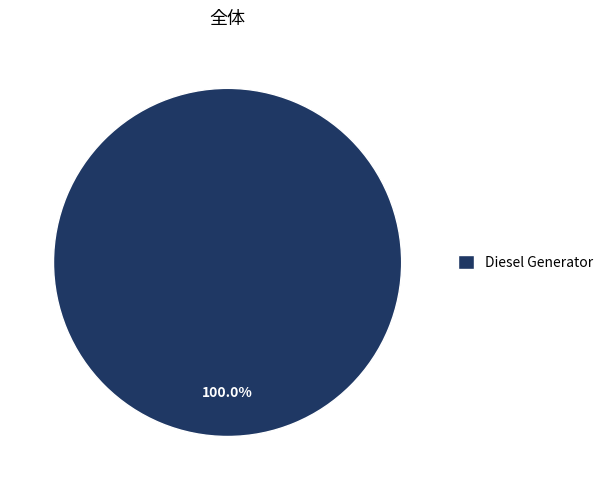

Is there any slice that represents more than half of the pie?

Yes